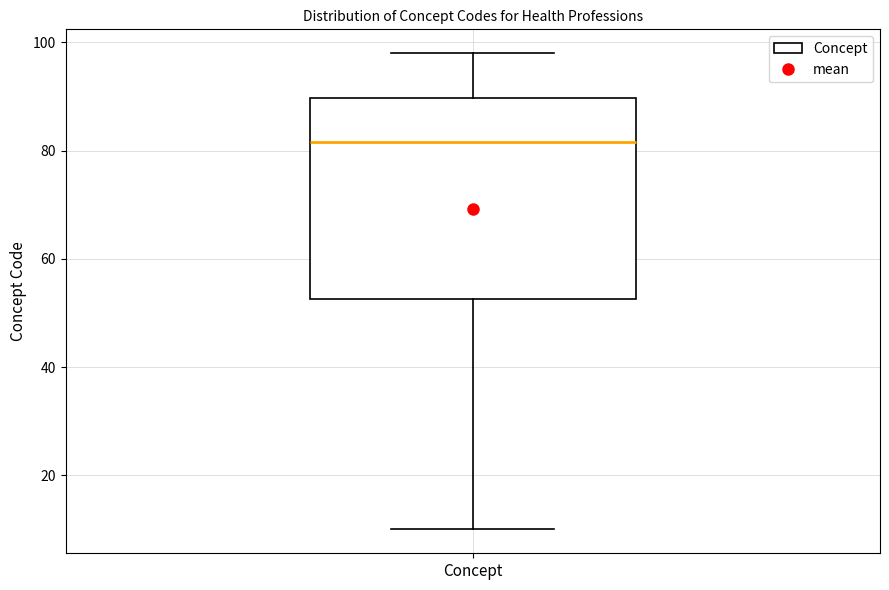

Transcribe this box plot: give where the median line is, the range the box spans, and where the two whiskers end, as read against the y-axis. The values are not printed on the chart, so give them approximately, as read against the axis.

median 82, box 52 to 90, whiskers 10 to 98